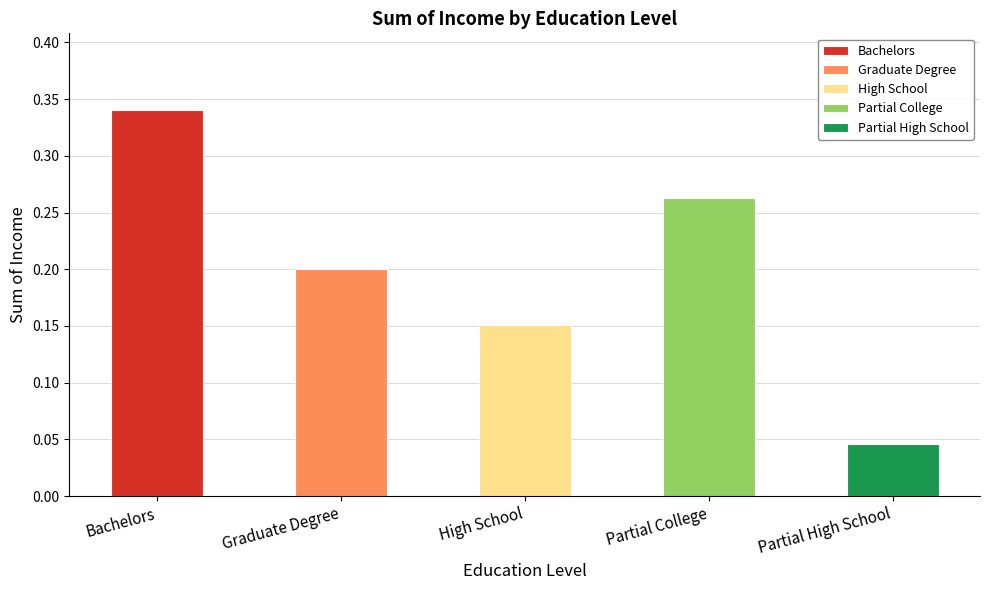

How many data points does each series have?

5